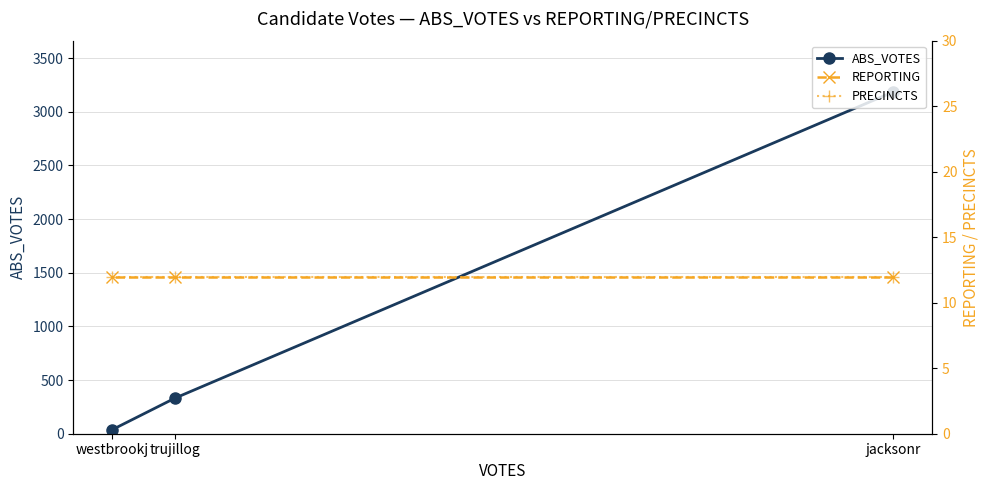

What is the value of the REPORTING point at the 1st from the left?

12